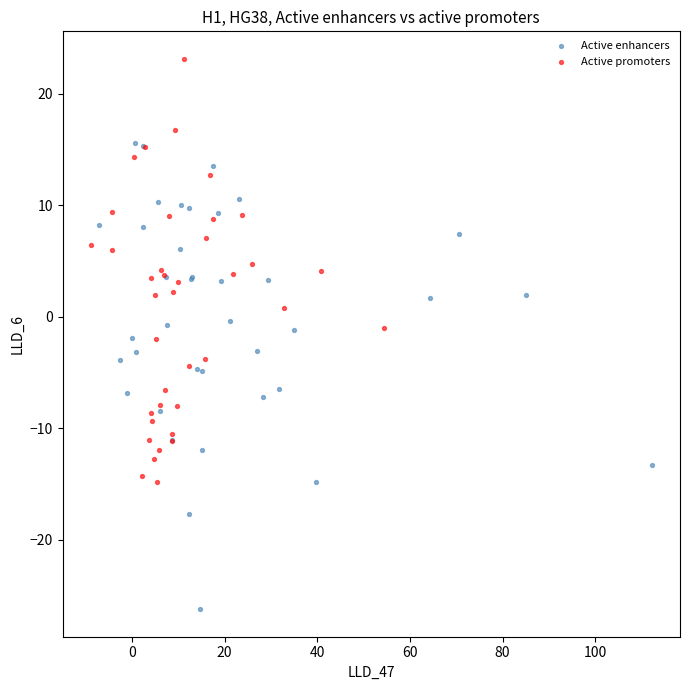

Which series contains the highest Y value?

Active promoters